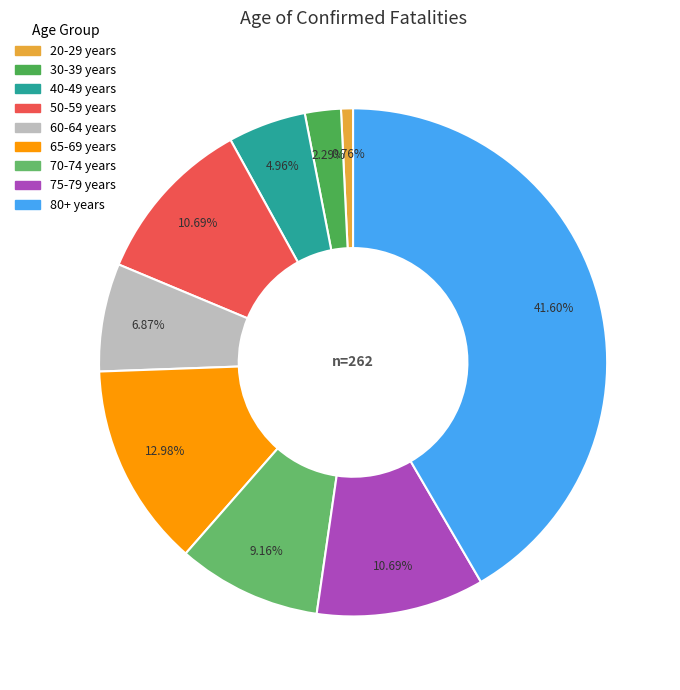

True or false: 80+ years accounts for 53% of the total.

False